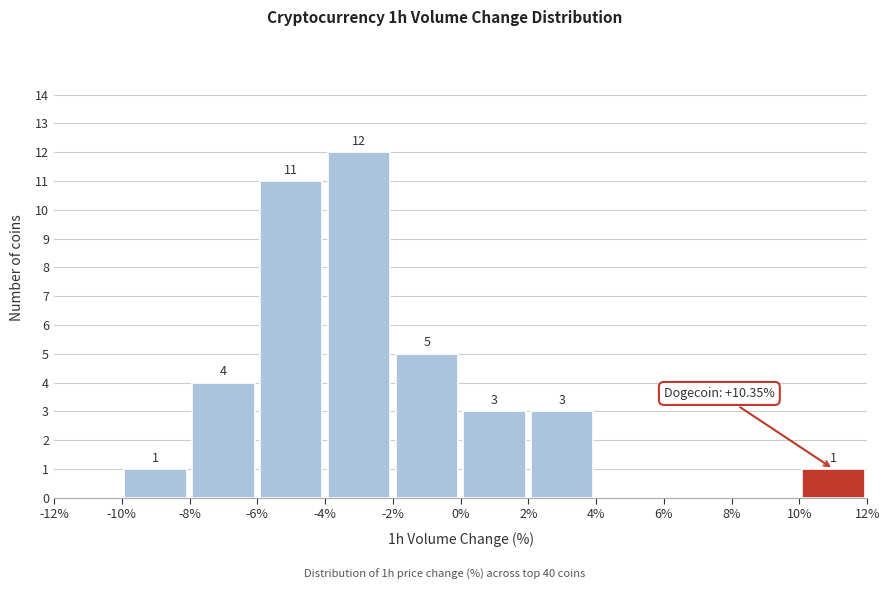

Which range on the x-axis has the tallest bar?

-4% to -2%